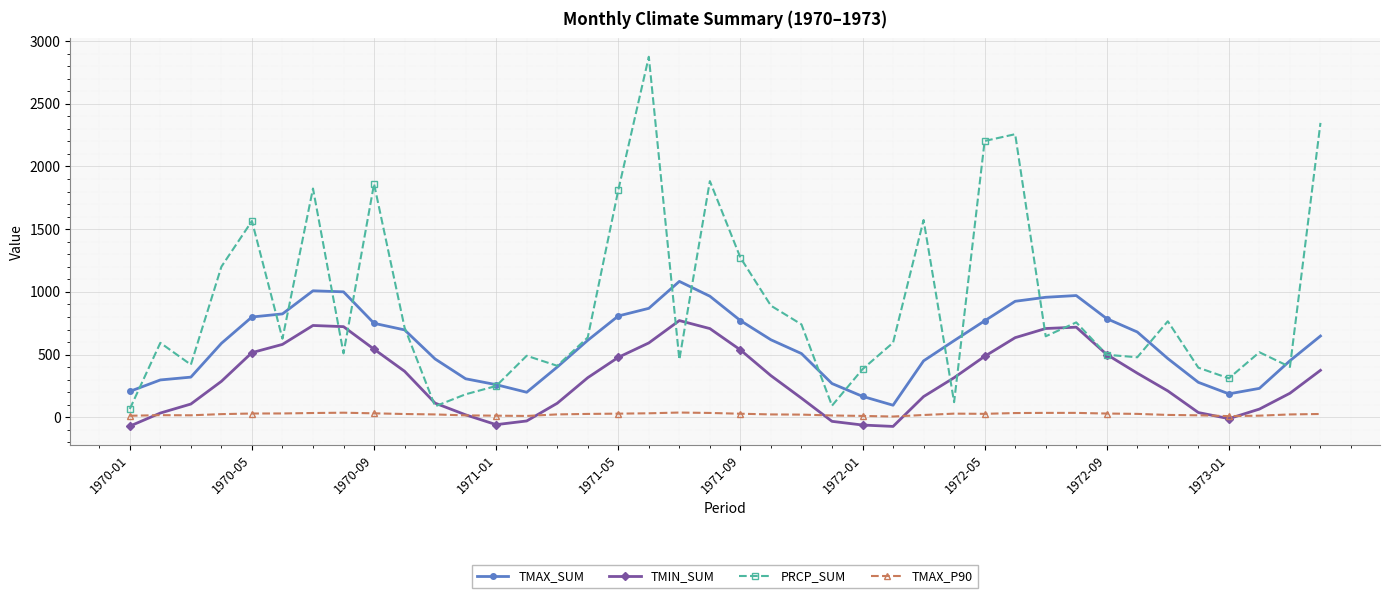

Rank the series by their maximum value, from lowest to highest.

TMAX_P90, TMIN_SUM, TMAX_SUM, PRCP_SUM